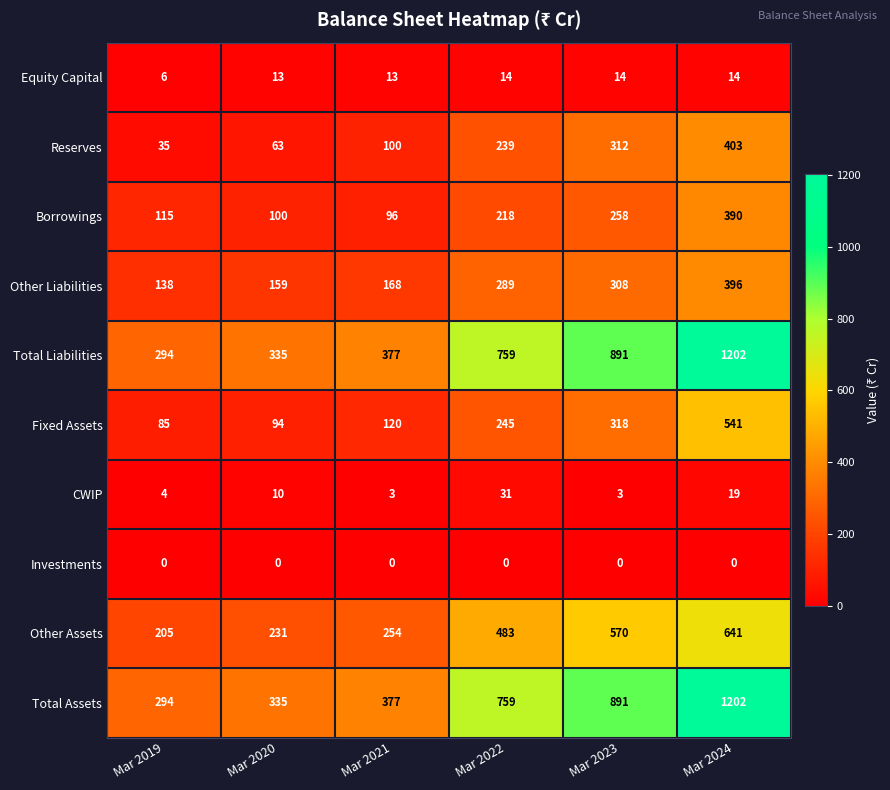

The Equity Capital series shows 23 at Mar 2024. True or false?

False